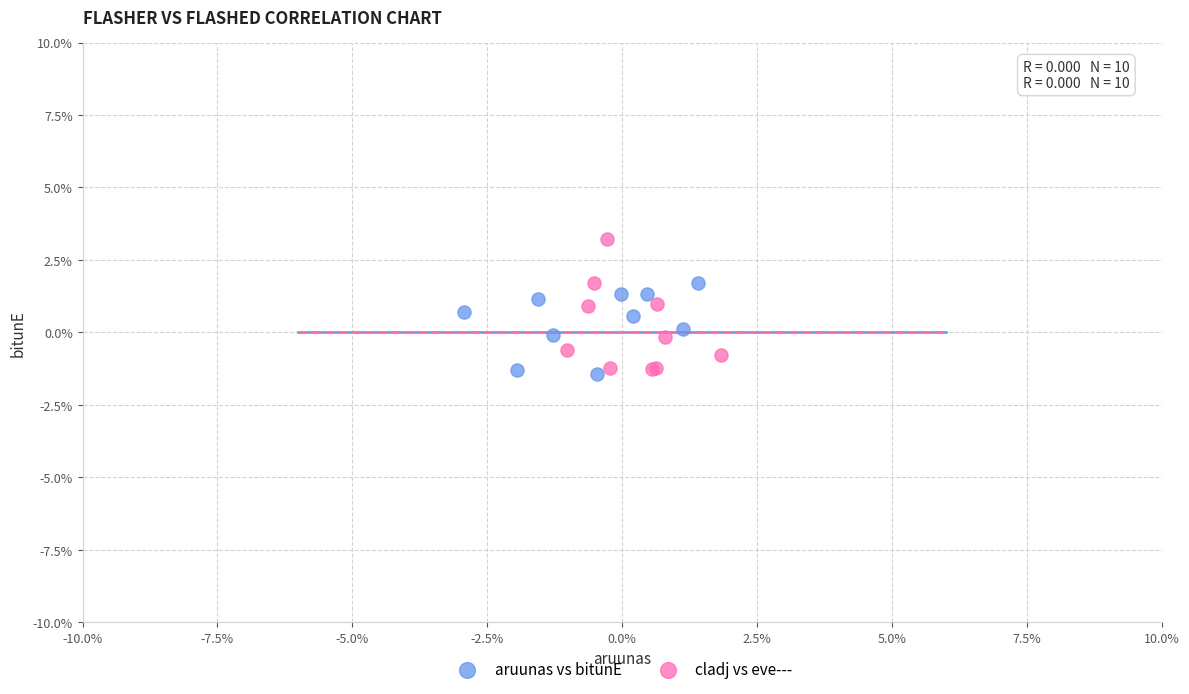

Which series has the widest spread of Y values?

cladj vs eve---